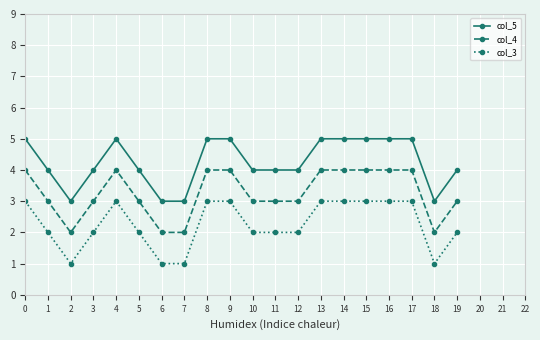

Is this an area chart (filled region under the line)?

No